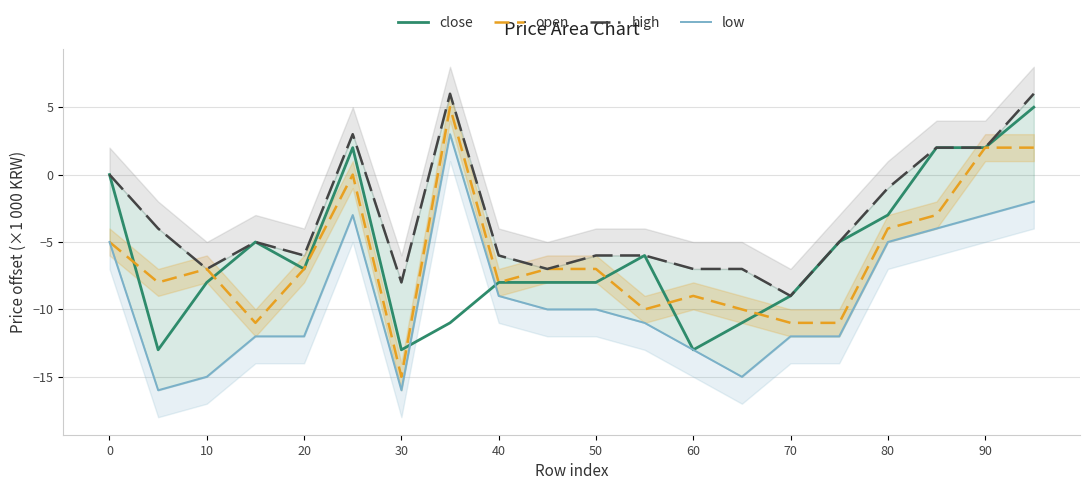

The close series shows -3 at 80. True or false?

True